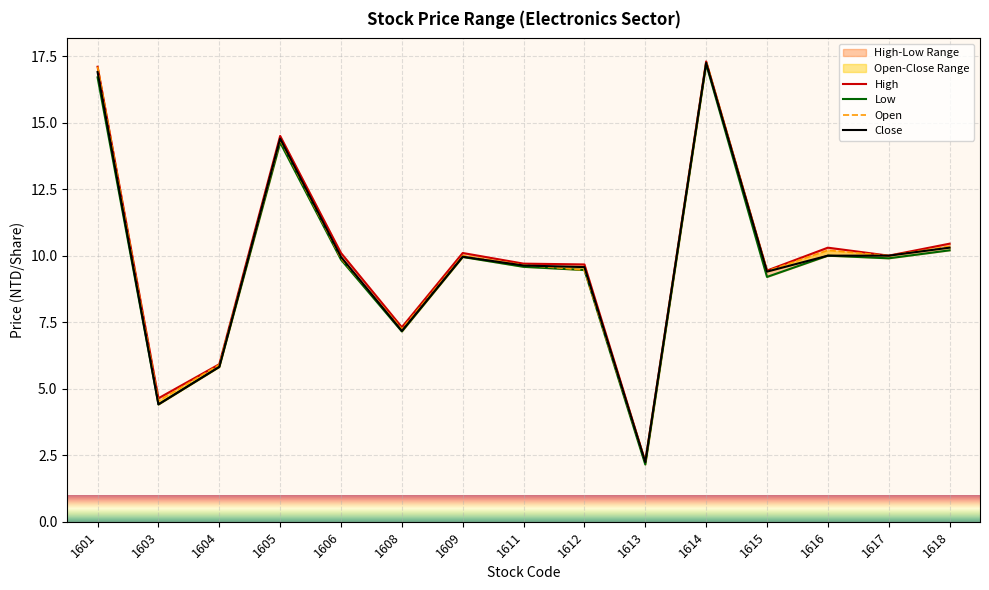

Is it true that Low equals 9.2 at 1615?

True